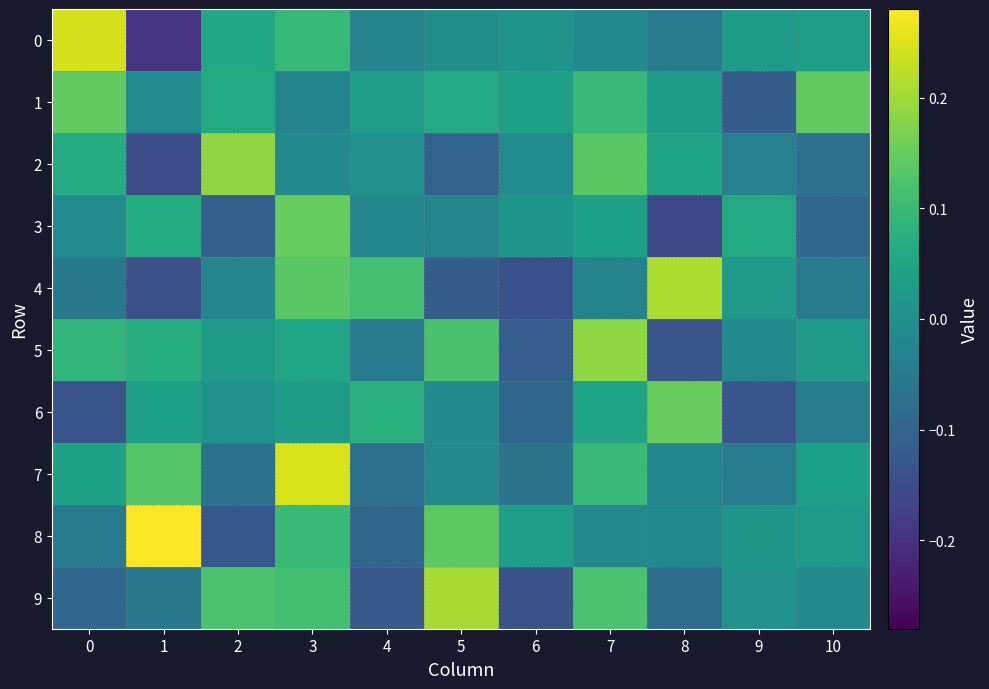

Reading left to right, extract all data points from this chart.

0: 0=0.2	1=-0.2	2=0.1	3=0.1	4=-0.0	5=-0.0	6=0.0	7=-0.0	8=-0.0	9=0.0	10=0.0
1: 0=0.1	1=-0.0	2=0.1	3=-0.0	4=0.0	5=0.1	6=0.0	7=0.1	8=0.0	9=-0.1	10=0.1
2: 0=0.1	1=-0.1	2=0.2	3=-0.0	4=0.0	5=-0.1	6=-0.0	7=0.1	8=0.0	9=-0.0	10=-0.1
3: 0=-0.0	1=0.1	2=-0.1	3=0.1	4=-0.0	5=-0.0	6=0.0	7=0.0	8=-0.2	9=0.1	10=-0.1
4: 0=-0.1	1=-0.1	2=-0.0	3=0.1	4=0.1	5=-0.1	6=-0.1	7=-0.0	8=0.2	9=0.0	10=-0.0
5: 0=0.1	1=0.1	2=0.0	3=0.0	4=-0.0	5=0.1	6=-0.1	7=0.2	8=-0.1	9=-0.0	10=0.0
6: 0=-0.1	1=0.0	2=0.0	3=0.0	4=0.1	5=-0.0	6=-0.1	7=0.0	8=0.1	9=-0.1	10=-0.0
7: 0=0.0	1=0.1	2=-0.1	3=0.2	4=-0.1	5=-0.0	6=-0.1	7=0.1	8=-0.0	9=-0.0	10=0.0
8: 0=-0.1	1=0.3	2=-0.1	3=0.1	4=-0.1	5=0.1	6=0.0	7=-0.0	8=-0.0	9=0.0	10=0.0
9: 0=-0.1	1=-0.1	2=0.1	3=0.1	4=-0.1	5=0.2	6=-0.1	7=0.1	8=-0.1	9=0.0	10=-0.0